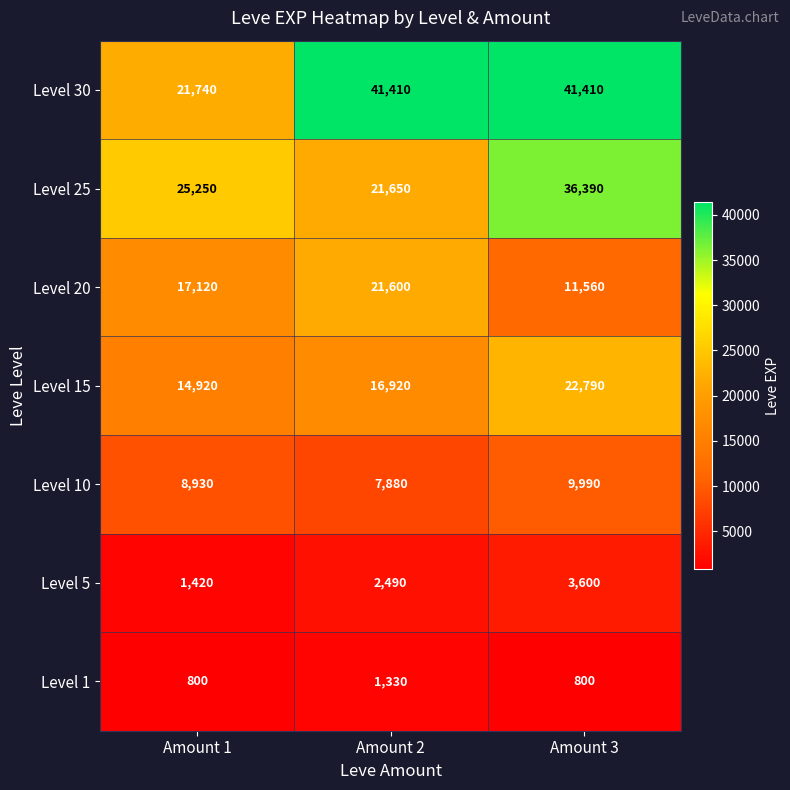

Which series has the largest total across all categories?

Level 30